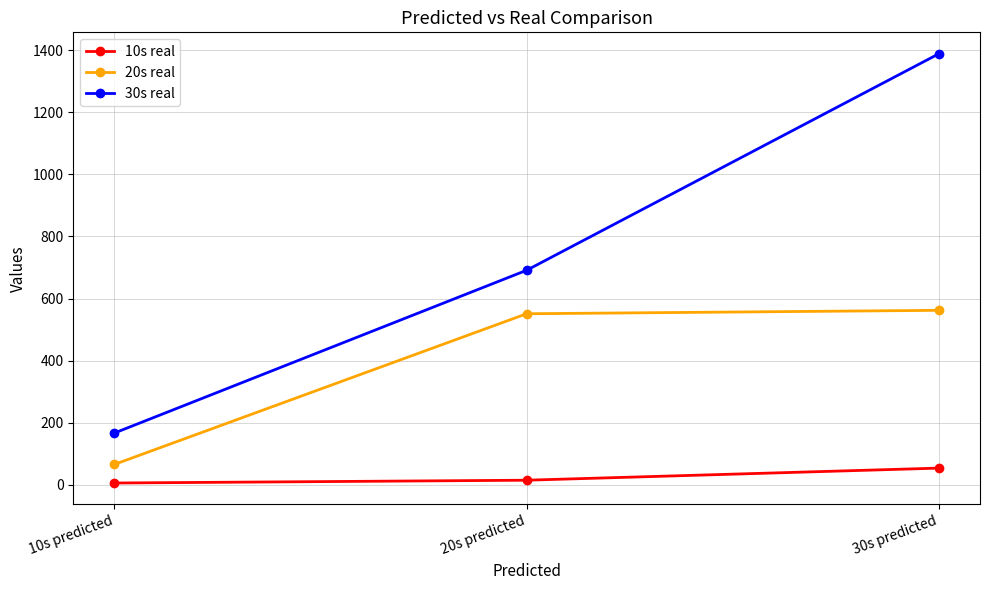

What is the difference between the second highest and minimum values in the 10s real series?

9